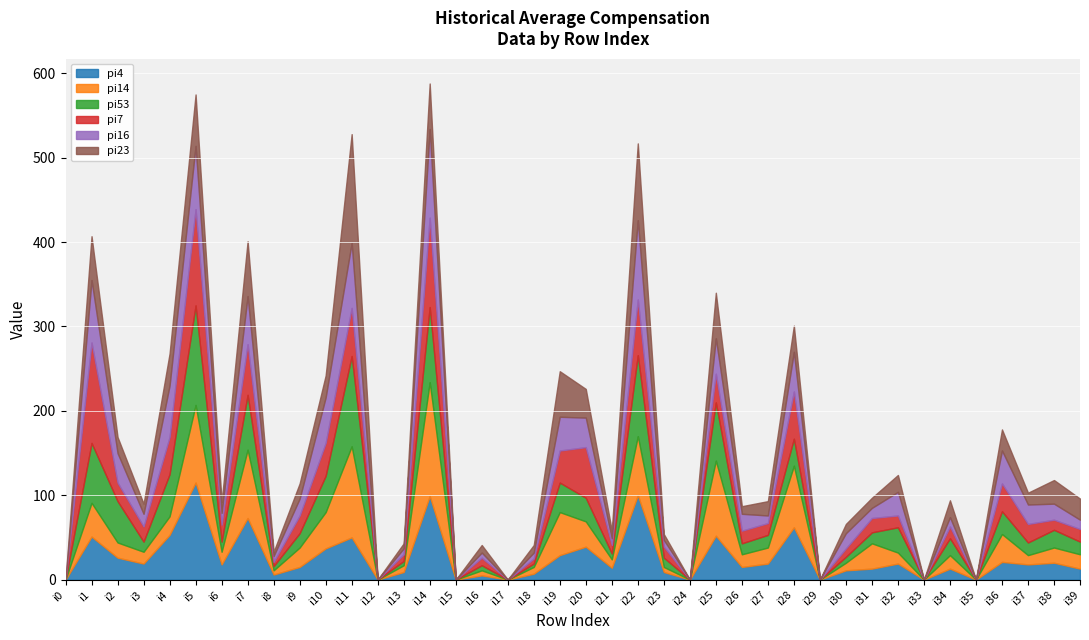

True or false: pi23 and pi53 cross at least once.

True